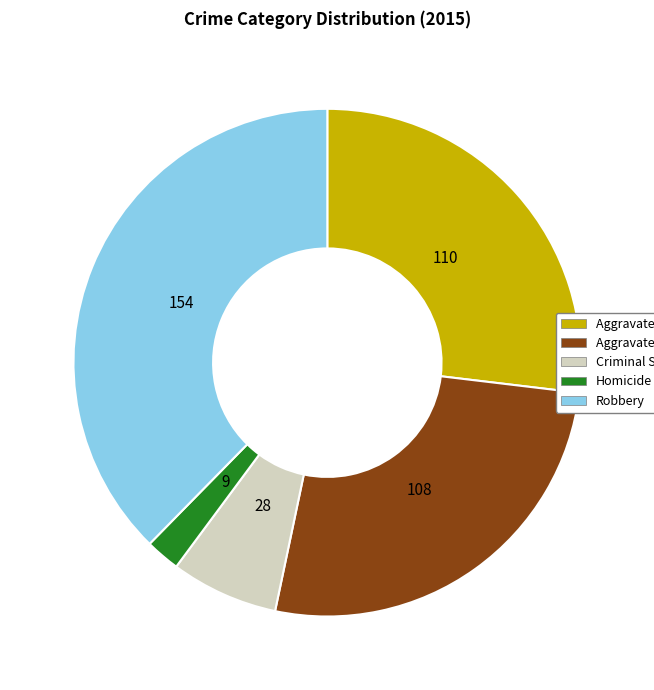

Does any single category account for the majority?

No